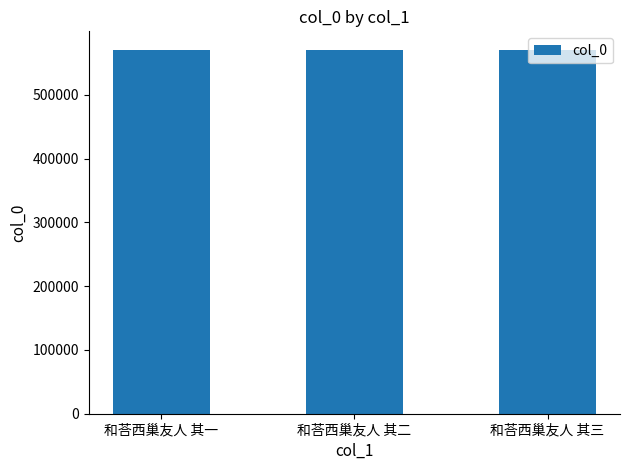

True or false: the data shows 571171 at 和荅西巢友人 其二.

True